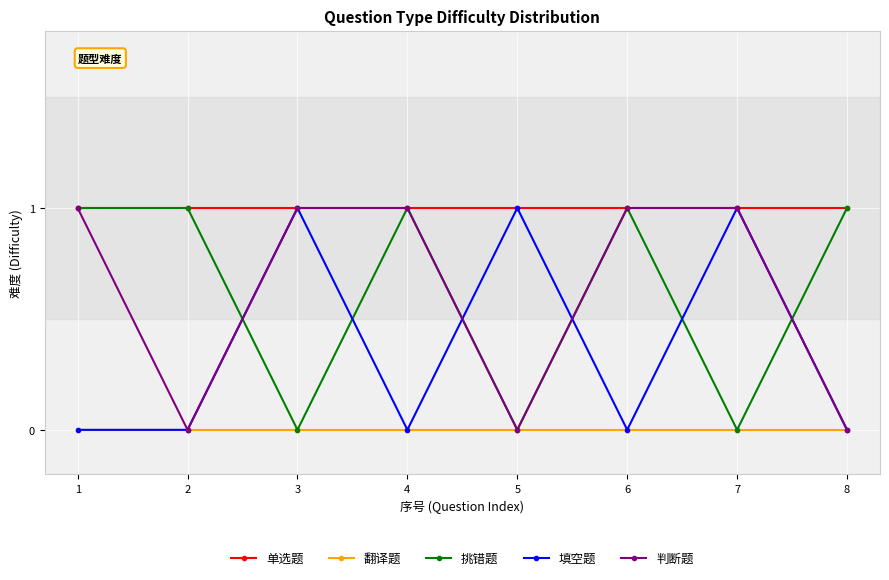

Which series changed the most between 4 and 8?

判断题